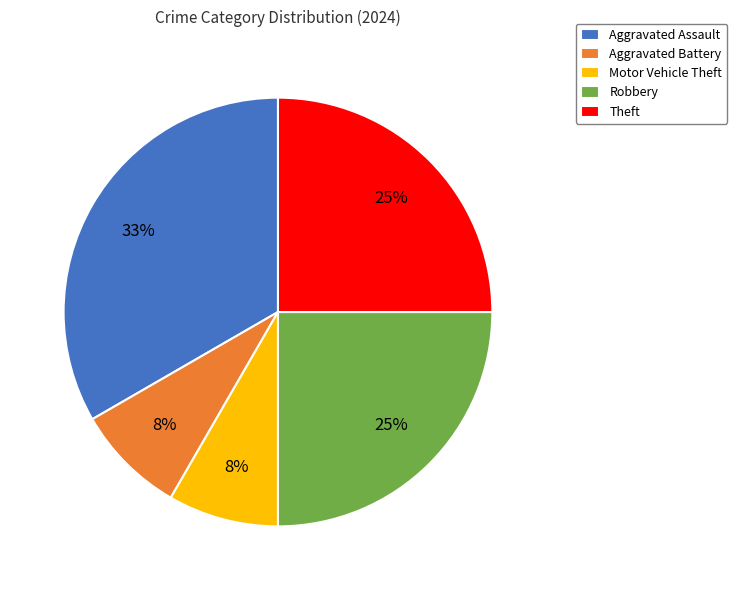

Approximately how many times larger is the value at Aggravated Assault compared to Robbery?

1.3